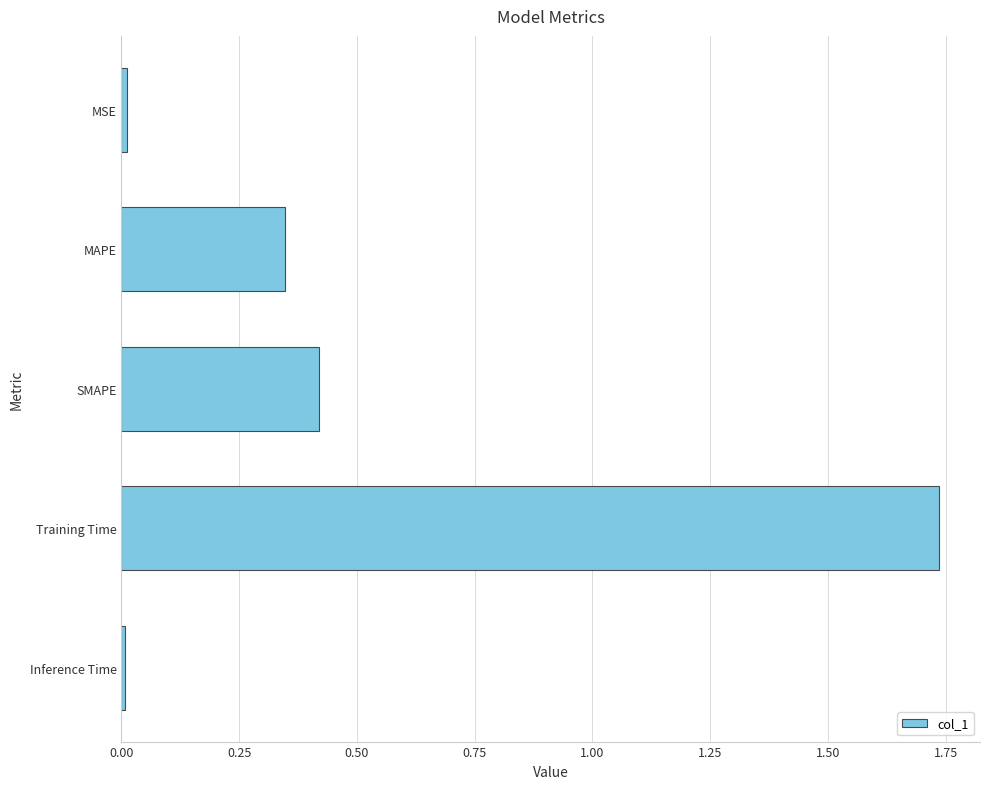

What is the sum of the values at Training Time and MAPE?

2.1